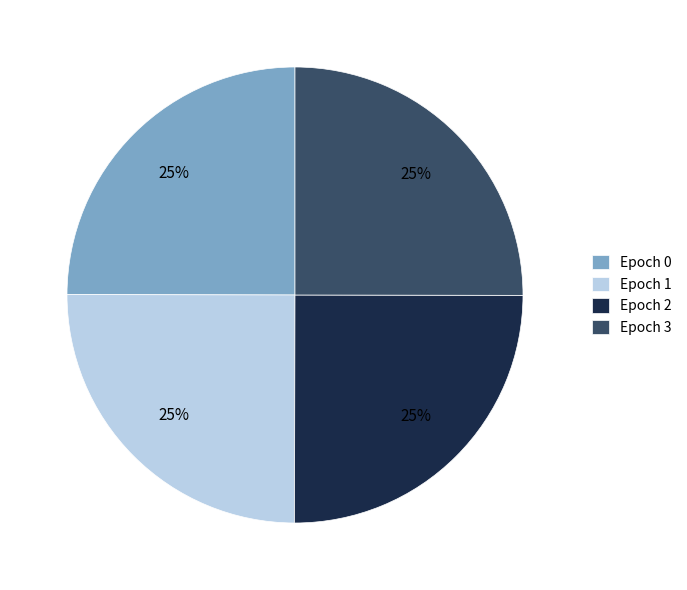

To the nearest percent, what is the combined percentage of Epoch 3 and Epoch 2?

50%